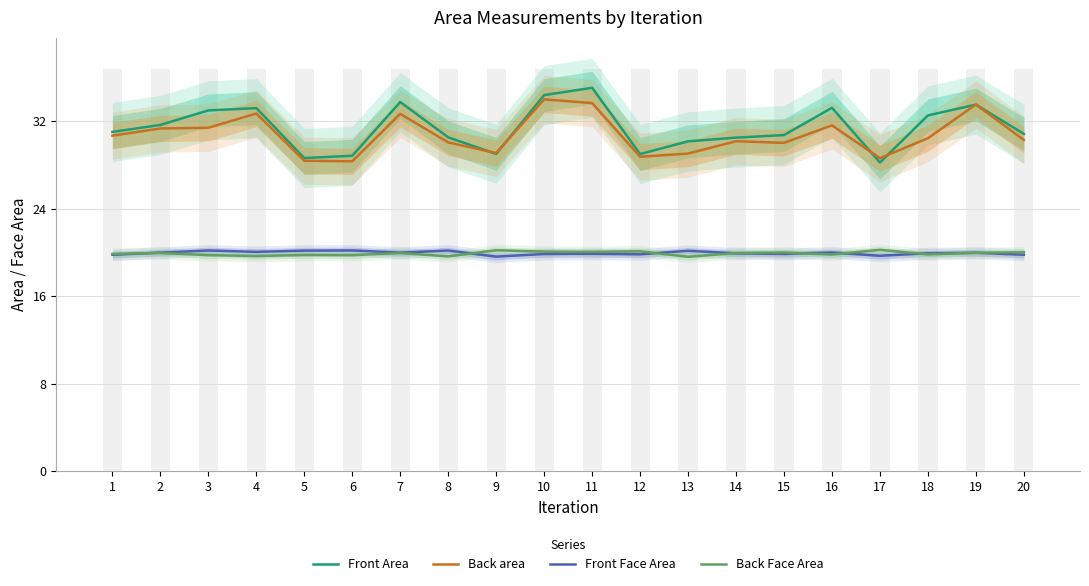

Reading left to right, what are all the values shown in this chart?

Front Area: 31.0	31.6	33.0	33.2	28.6	28.8	33.7	30.5	29.0	34.4	35.0	29.0	30.1	30.5	30.7	33.2	28.2	32.5	33.5	30.8
Back area: 30.7	31.3	31.4	32.7	28.4	28.3	32.7	30.0	29.1	34.0	33.6	28.7	29.0	30.2	30.0	31.6	28.6	30.4	33.5	30.3
Front Face Area: 19.8	20.0	20.2	20.0	20.2	20.2	20.0	20.2	19.6	19.8	19.9	19.8	20.1	19.9	19.9	20.0	19.7	19.9	20.0	19.8
Back Face Area: 19.9	19.9	19.7	19.7	19.8	19.7	19.9	19.6	20.2	20.1	20.0	20.1	19.6	19.9	20.0	19.8	20.2	19.8	20.0	20.0